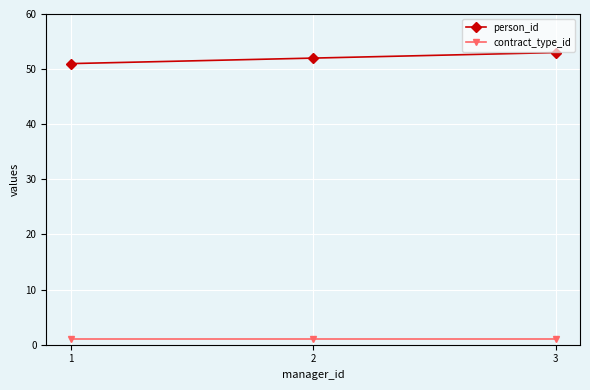

Does the chart display data point markers on the line(s)?

Yes